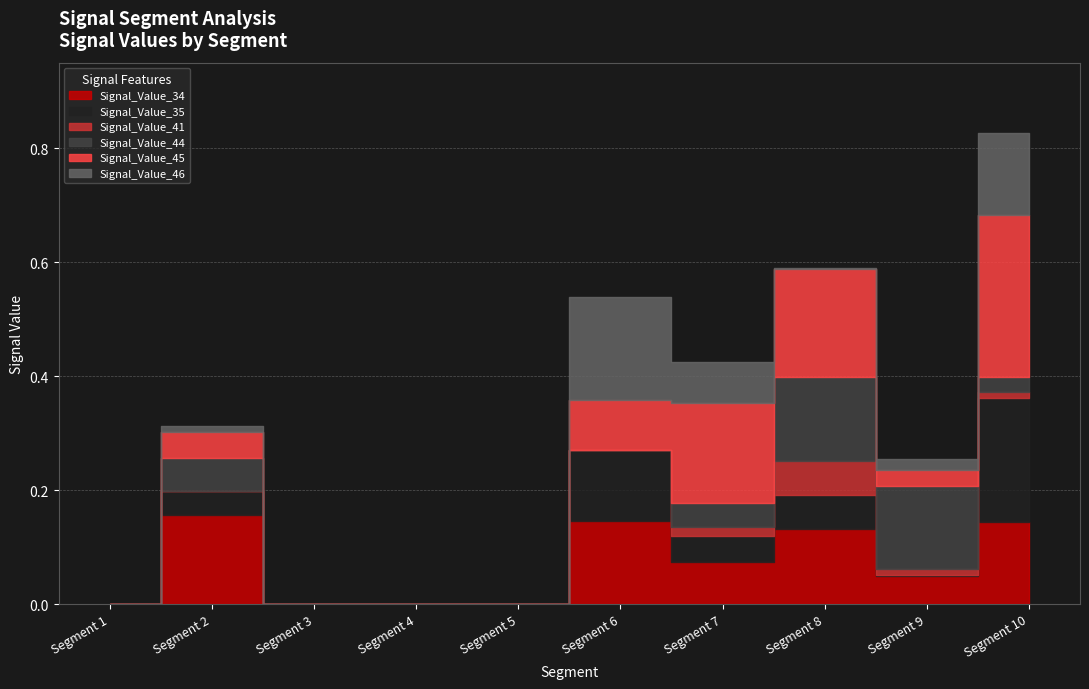

Is the value of Signal_Value_45 at signal segment 2 greater than the value of Signal_Value_41 at signal segment 9?

Yes